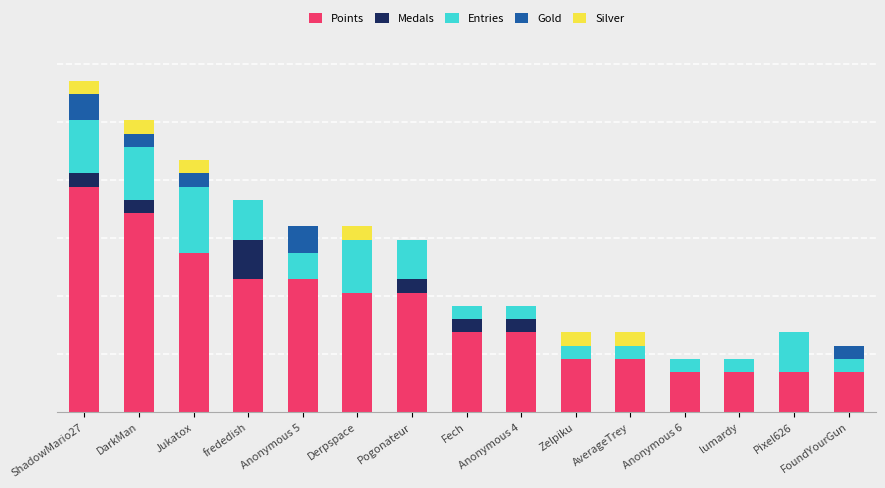

Are the bars grouped side by side (vs. stacked)?

No